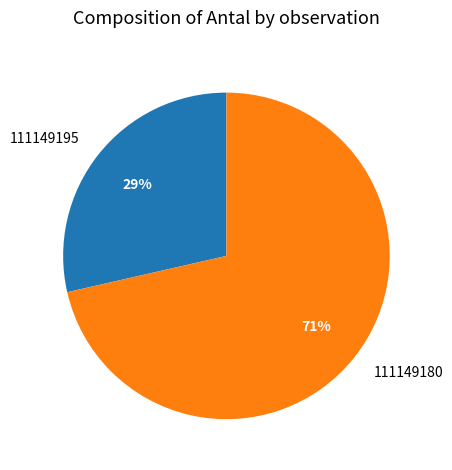

What is the majority slice?

111149180